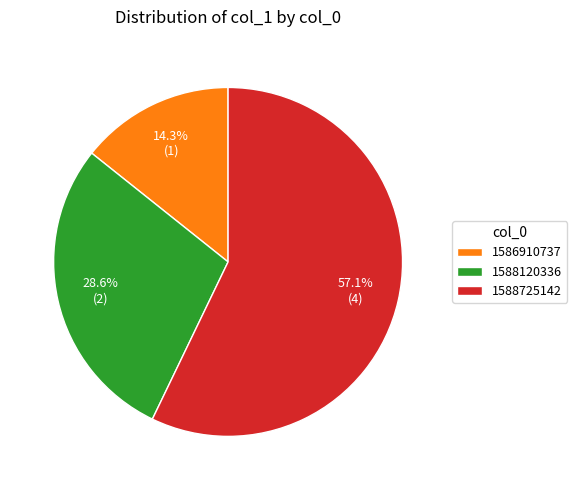

To the nearest percent, what is the combined percentage of 1588120336 and 1588725142?

86%